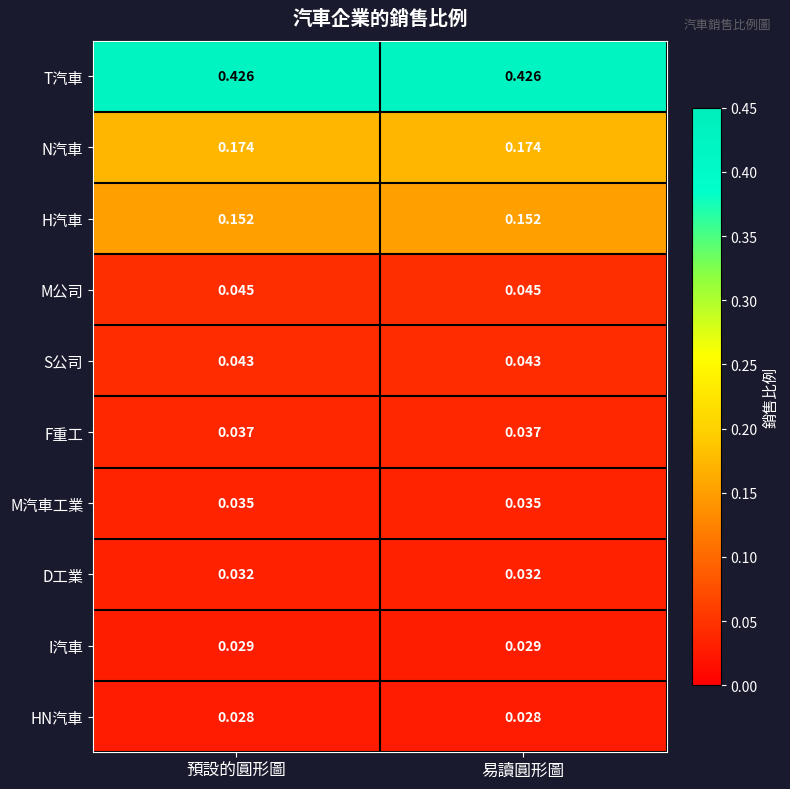

Is the value of T汽車 at 預設的圓形圖 greater than the value of N汽車 at 易讀圓形圖?

Yes